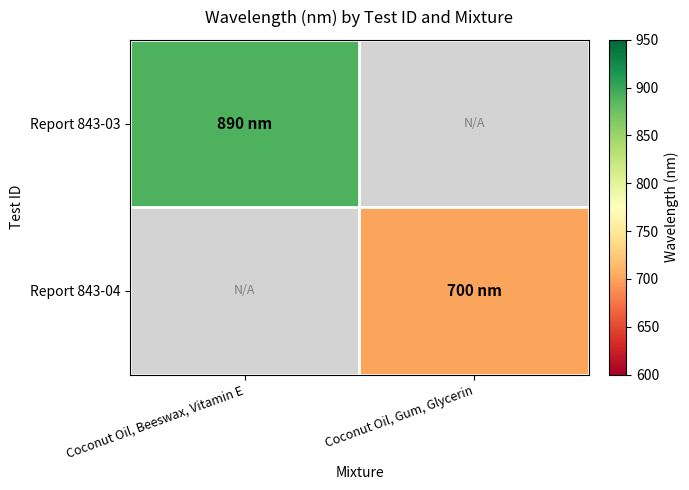

The value of Report 843-04 at Coconut Oil, Gum, Glycerin is 700.0. True or false?

True